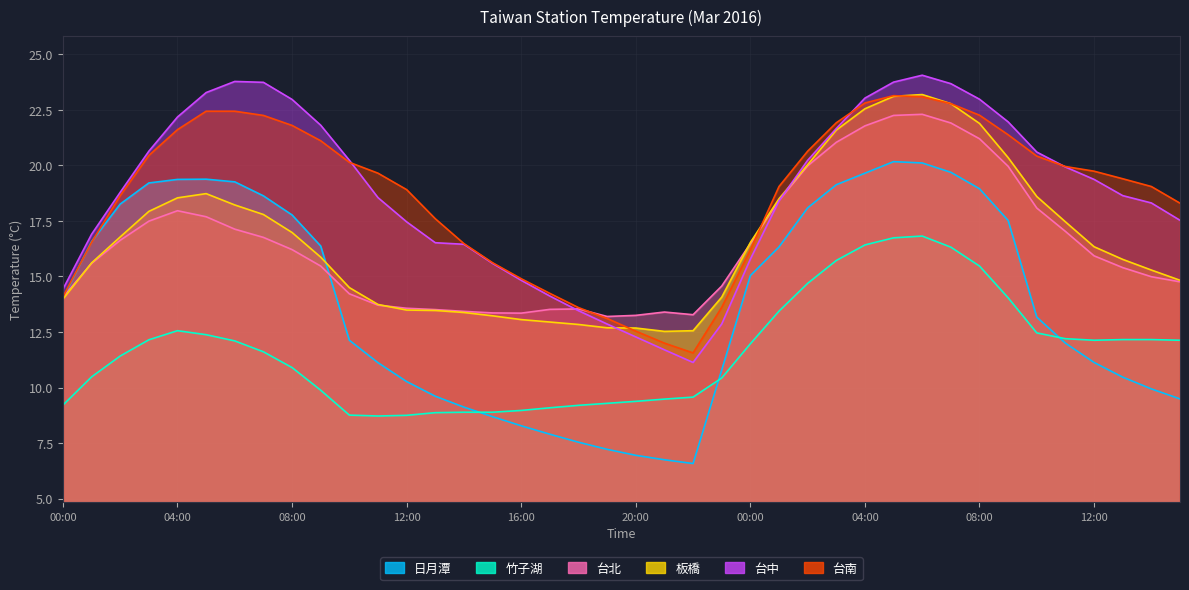

At which category does 竹子湖 reach its first local peak?

04:00